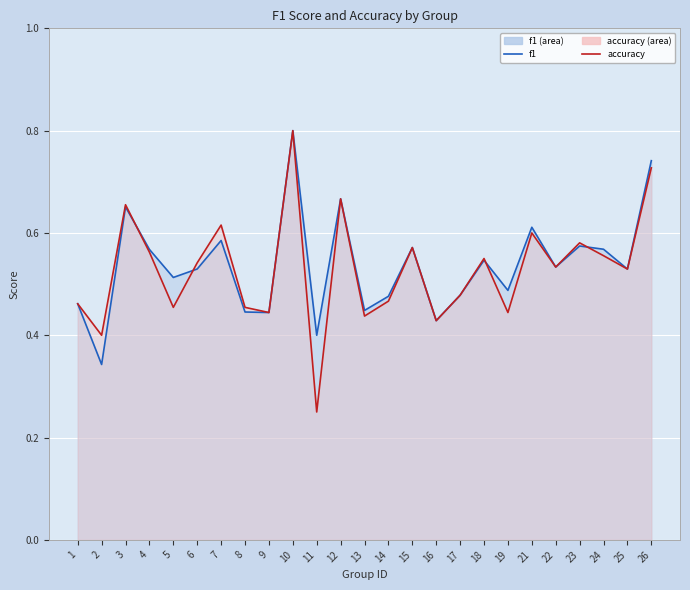

What is the difference between the maximum and minimum values in the accuracy series?

0.6